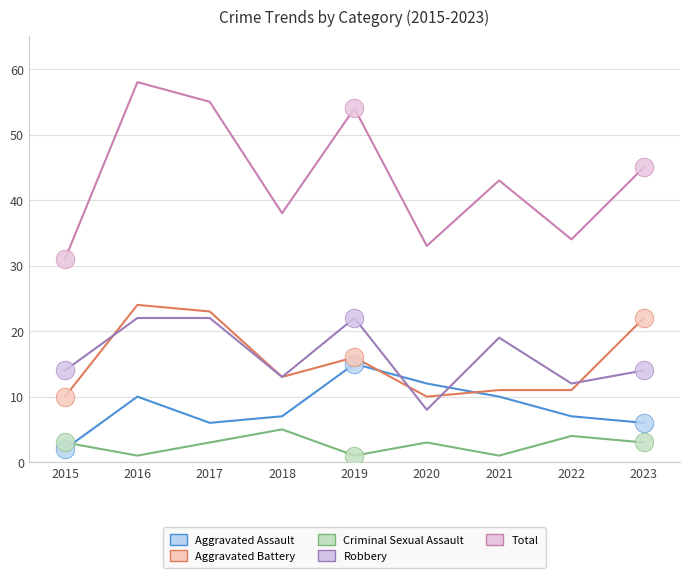

Which series changed the most between 2019 and 2021?

Total